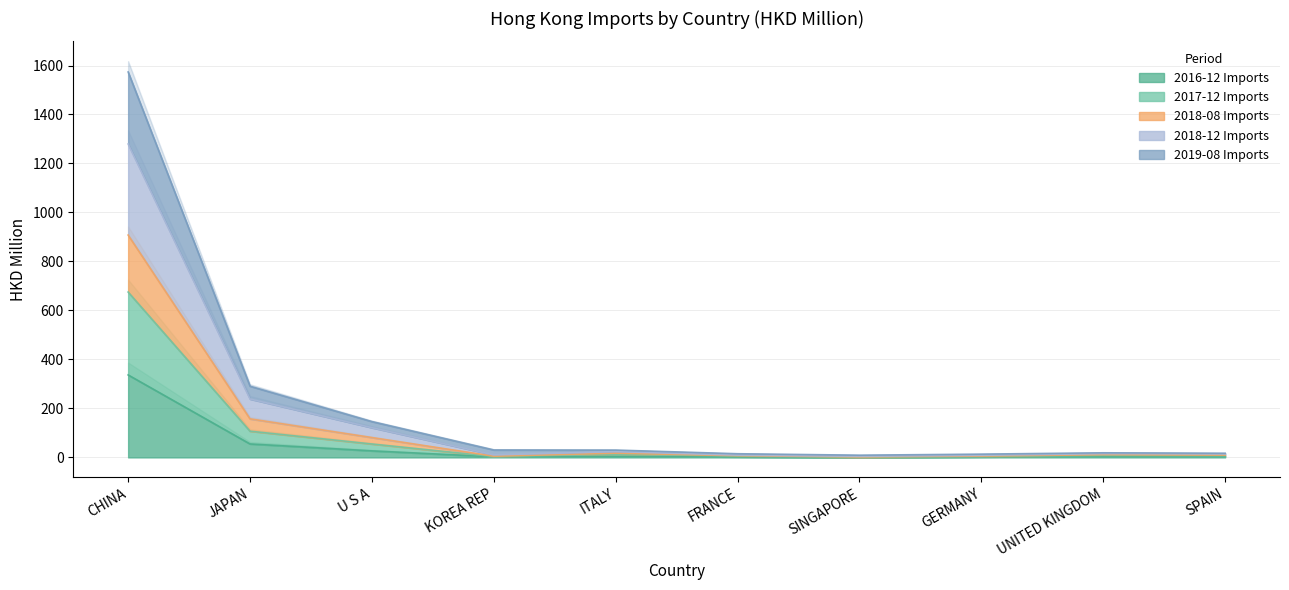

What is the sum of all 2018-08 Imports values?

1724.5